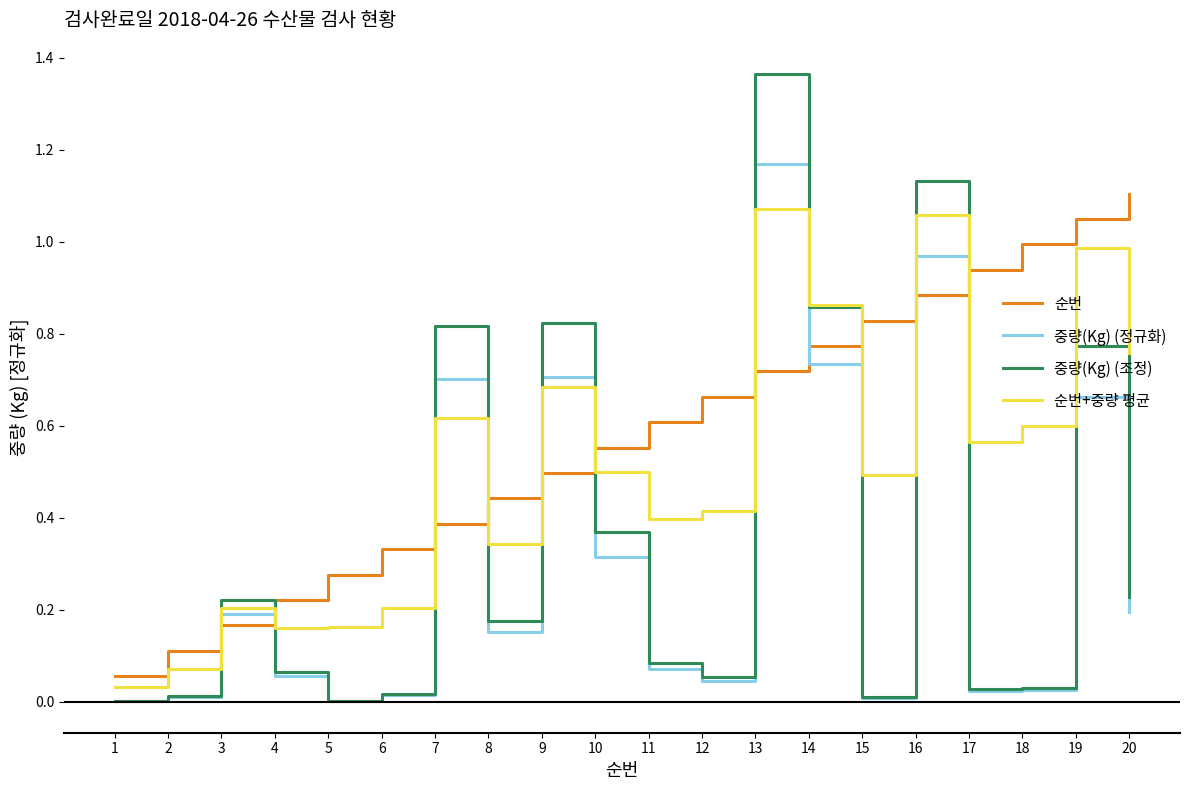

What is the average value of the 순번+중량 평균 series?

0.5